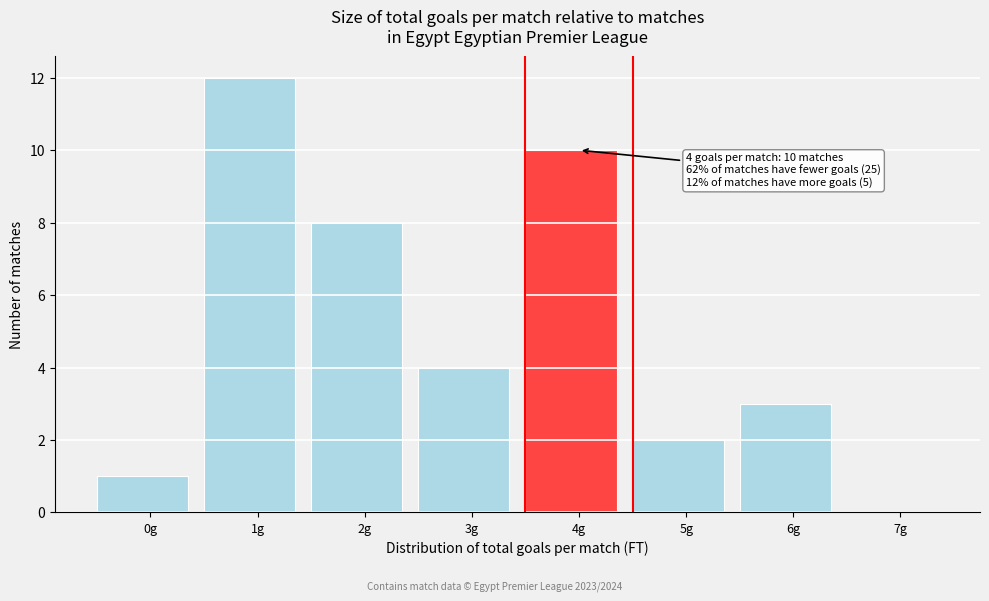

Reading left to right, list all the values displayed in this chart.

0g=1	1g=12	2g=8	3g=4	4g=10	5g=2	6g=3	7g=0